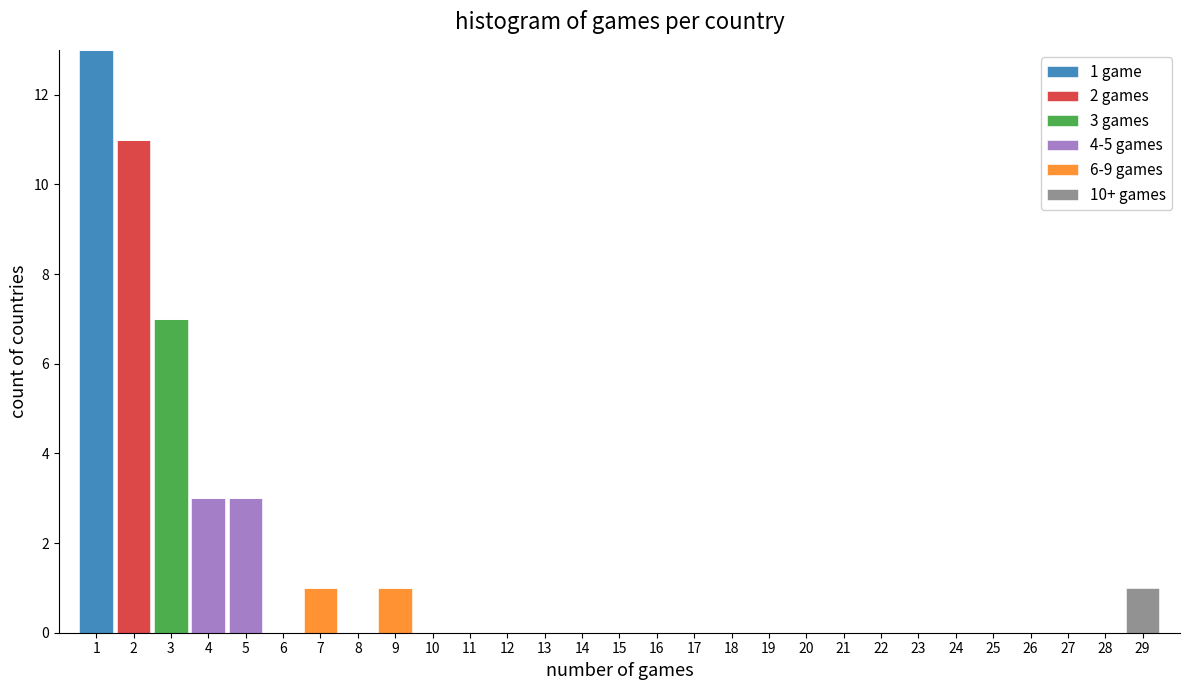

Which range on the x-axis has the tallest stacked bar (by total height)?

0.5 to 1.5